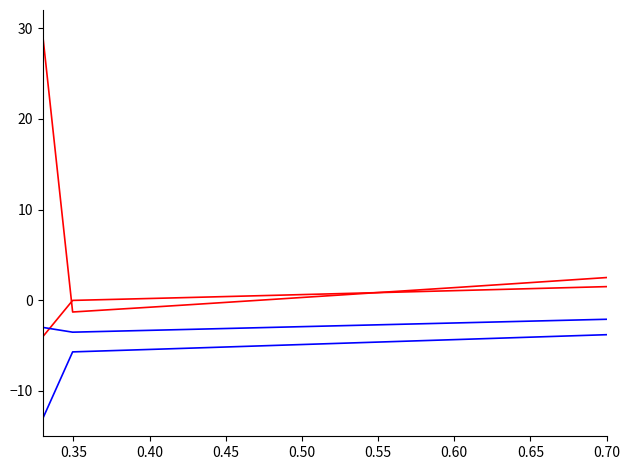

Count the number of data series in this chart.

4